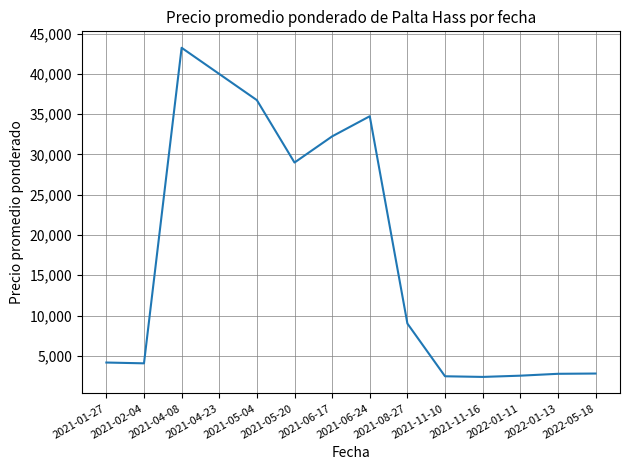

What is the average value?

17584.4